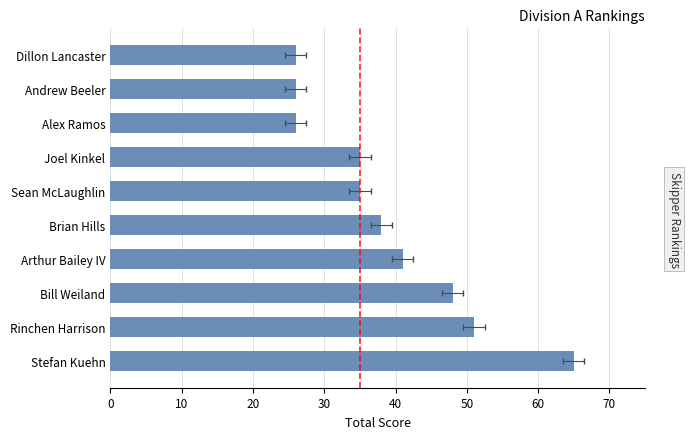

What is the ratio of the value at Stefan Kuehn to the value at Brian Hills?

1.7